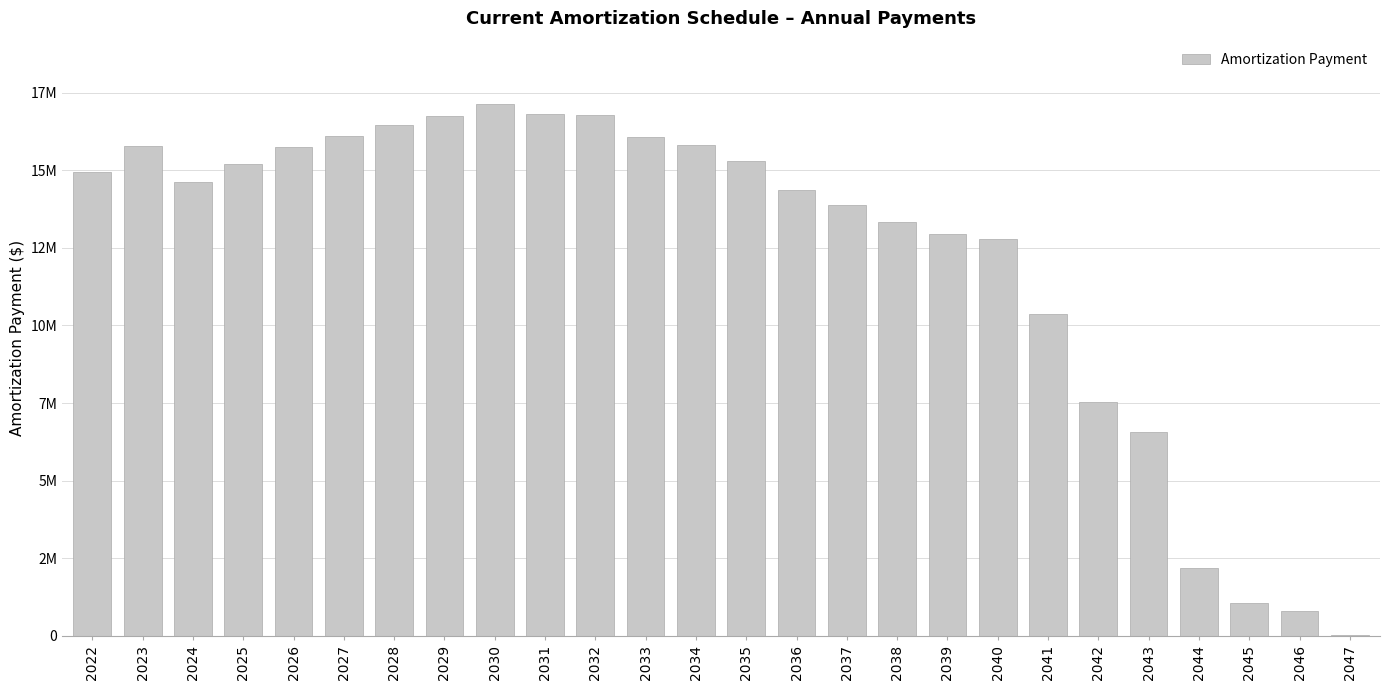

Are the bars horizontal?

No